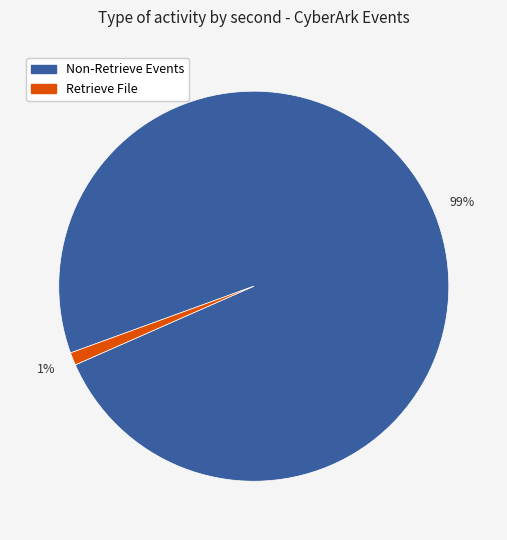

To the nearest percent, what is the average slice percentage?

50%